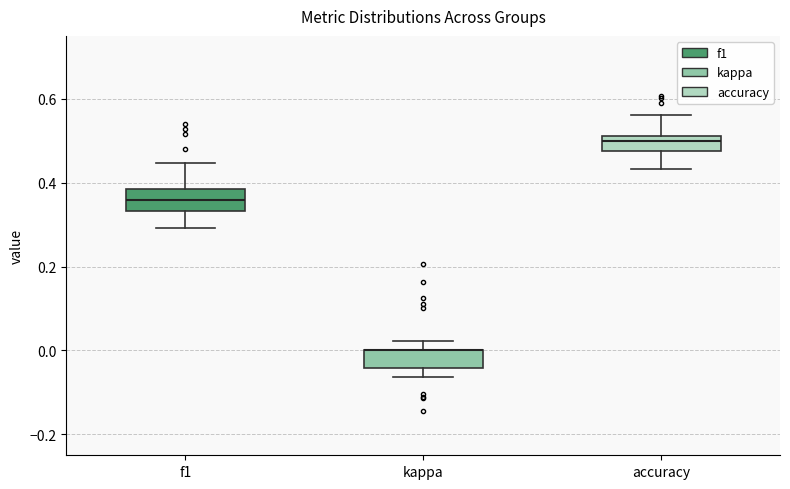

Reading left to right, read every box against the y-axis: the position of its median line, the range the box covers, and the ends of its whiskers. The values are not printed on the chart, so give them approximately, as read against the axis.

f1: median 0.36, box 0.34 to 0.38, whiskers 0.30 to 0.44
kappa: median 0.00 (drawn on the box's upper edge), box -0.04 to 0.00, whiskers -0.06 to 0.02
accuracy: median 0.50, box 0.48 to 0.52, whiskers 0.44 to 0.56